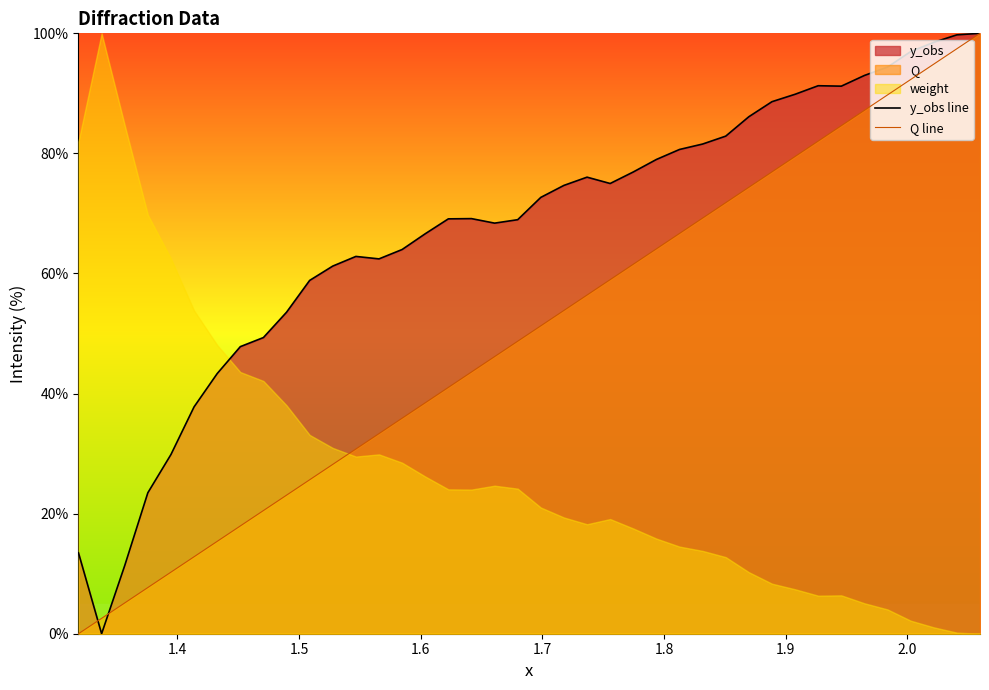

Does the chart display data point markers on the line(s)?

No